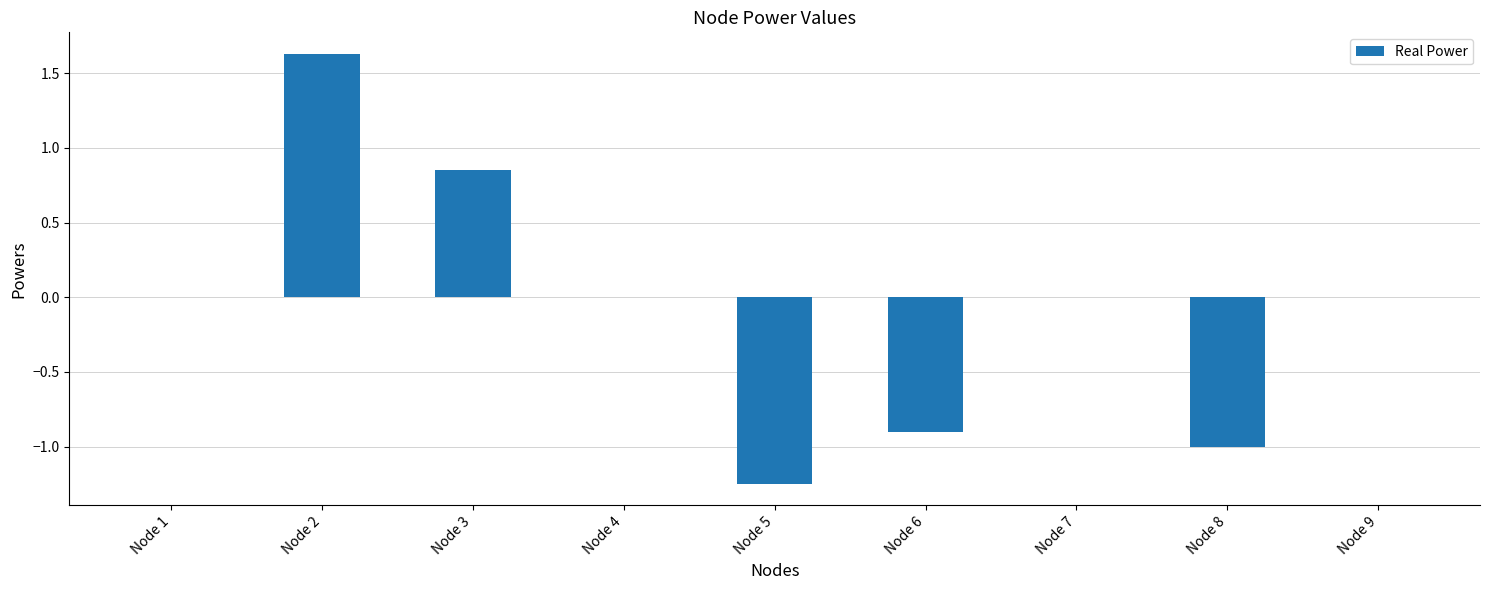

Is it true that the value at Node 1 is 1.6?

False